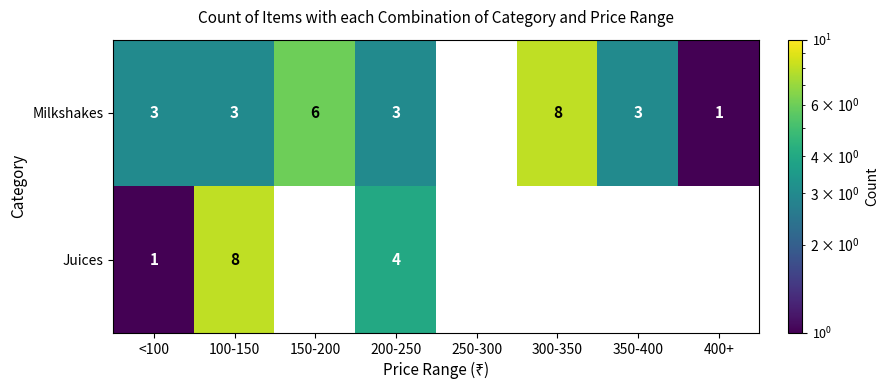

True or false: Juices has a value of 1 at 200-250.

False